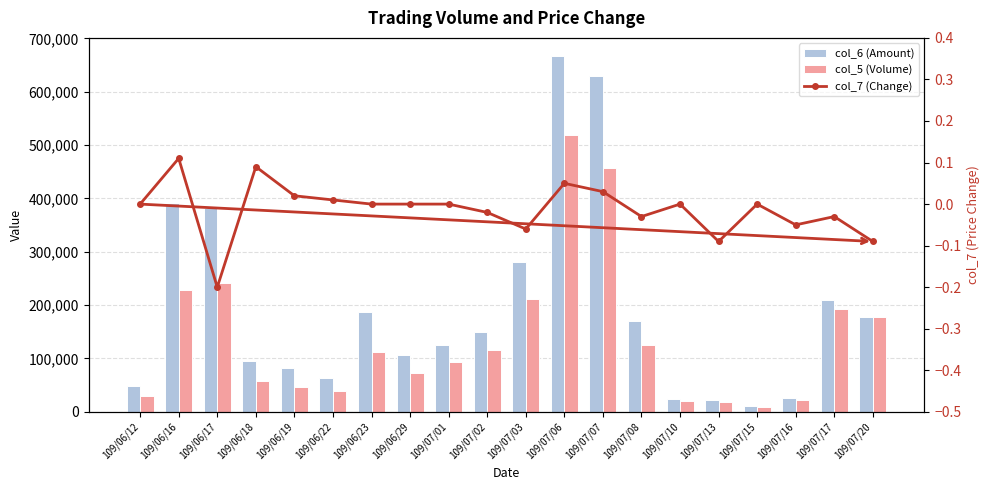

Does the chart contain stacked bars?

No